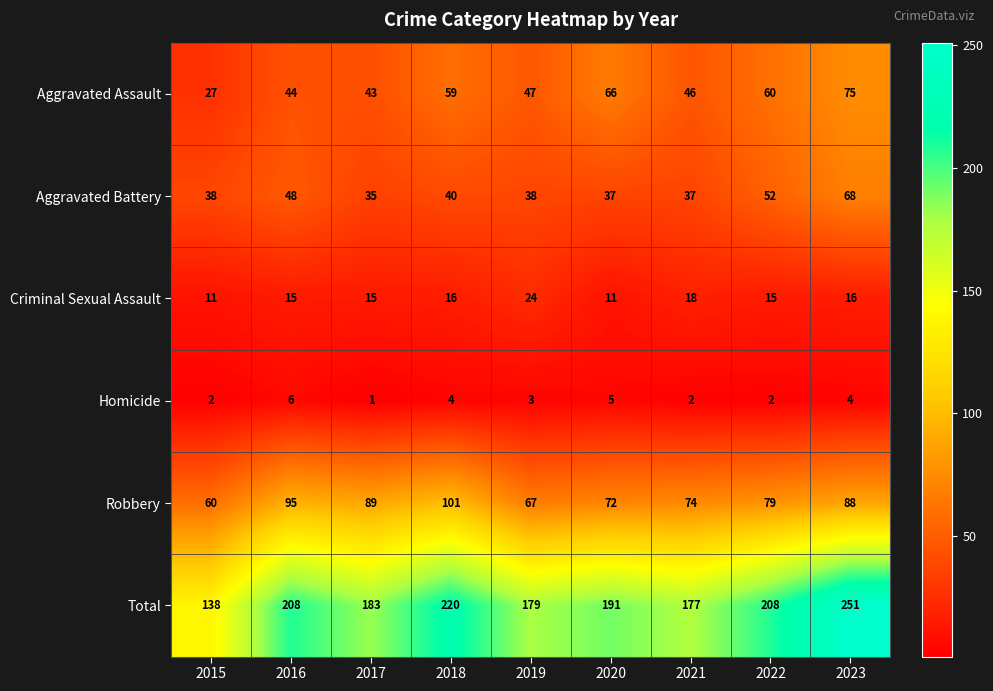

How many categories are shown in the chart?

9